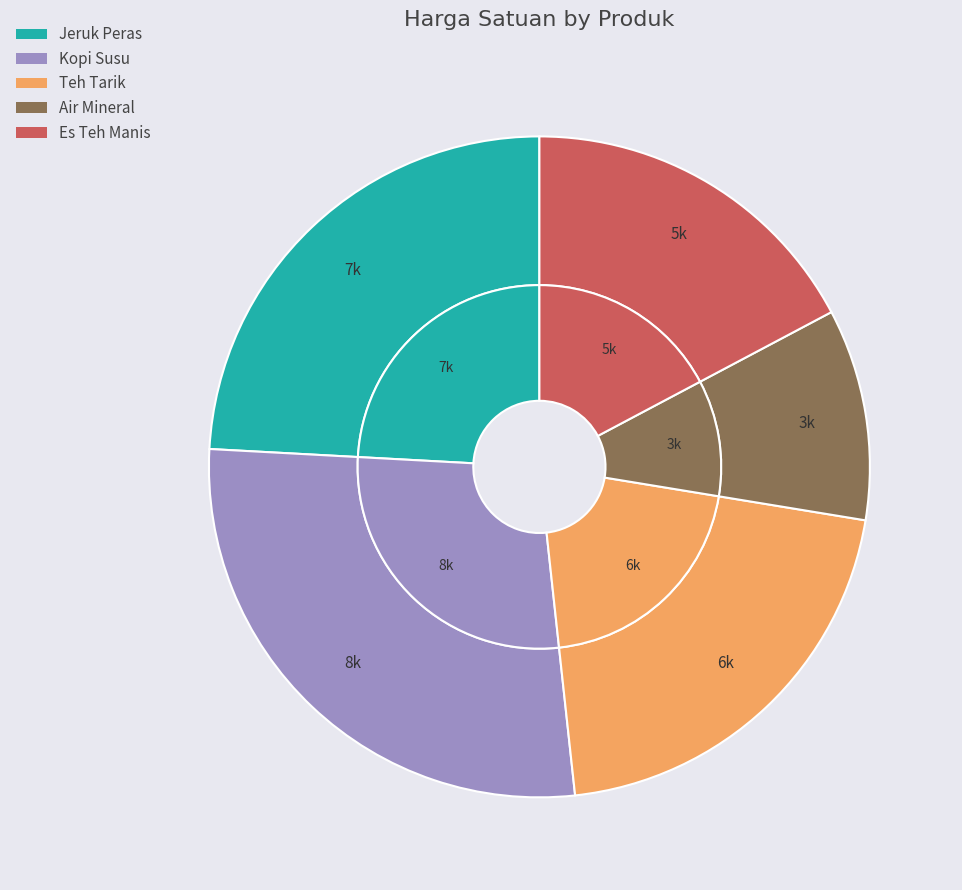

To the nearest percent, what is the difference between the largest and smallest slice percentages?

17%